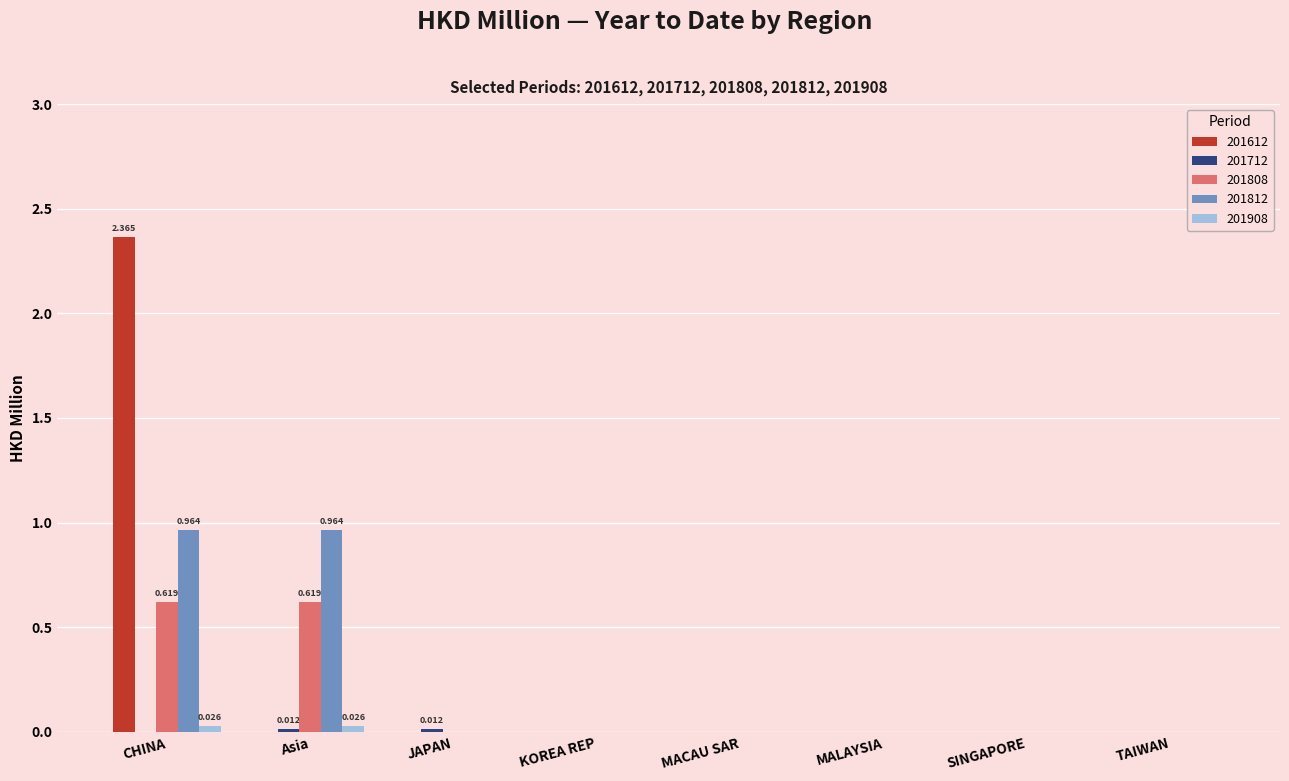

How many groups of bars are there?

8